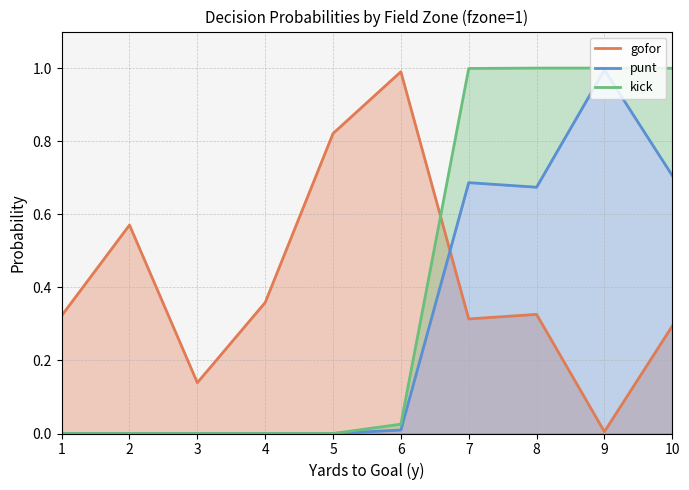

True or false: kick and gofor cross at least once.

True